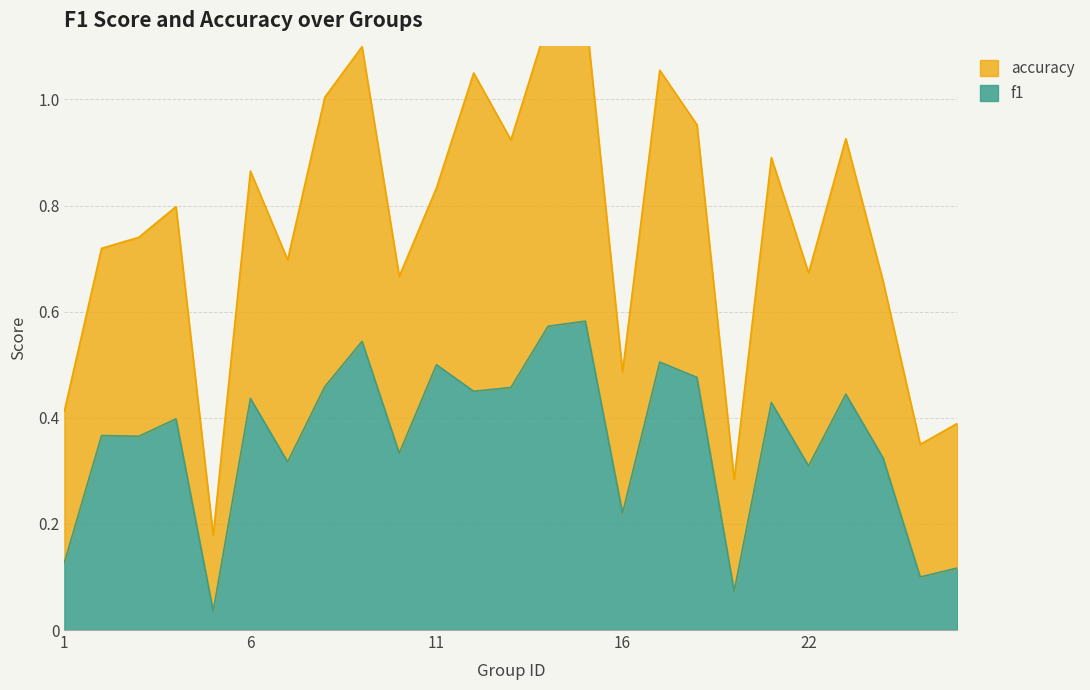

How many interior local peaks (higher than both neighbors) does the data have?

9